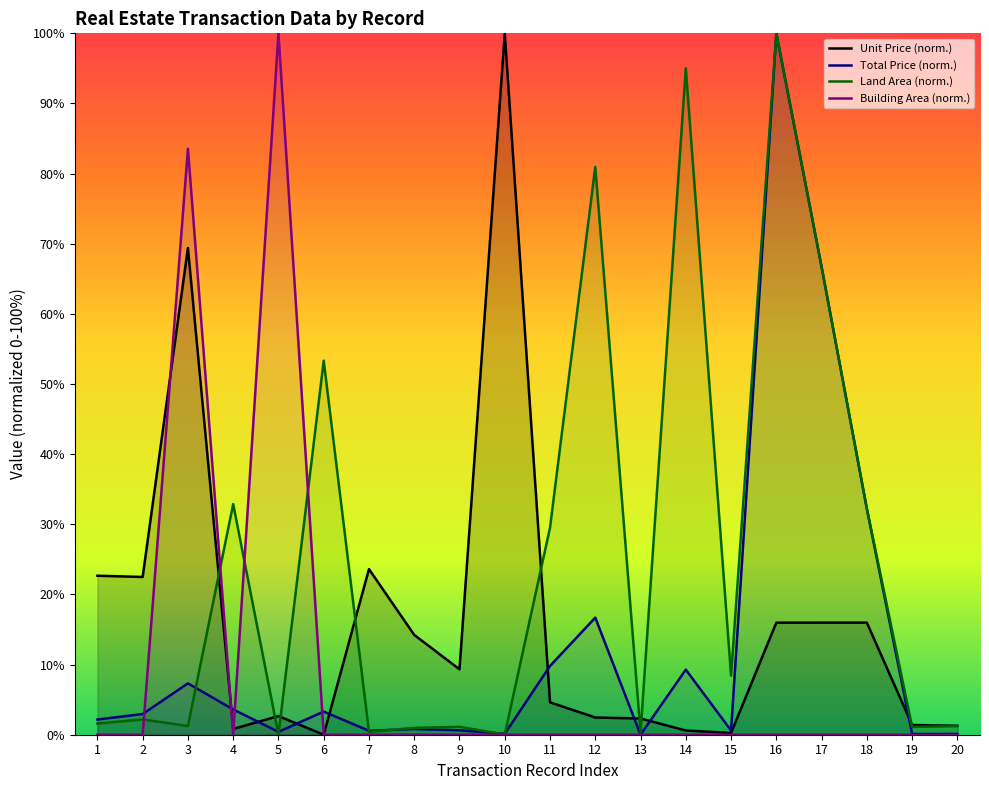

At which category is the sum across all series the highest?

16